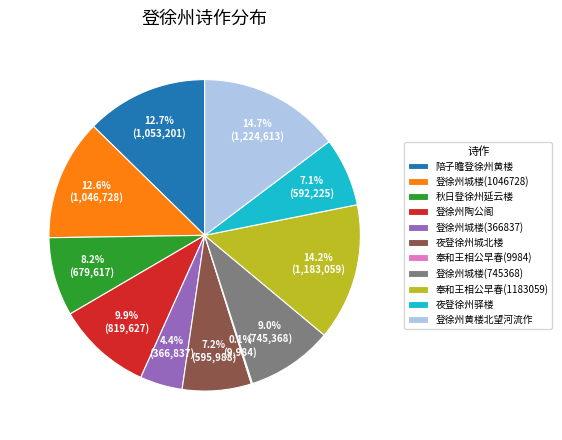

Is there any slice that represents more than half of the pie?

No